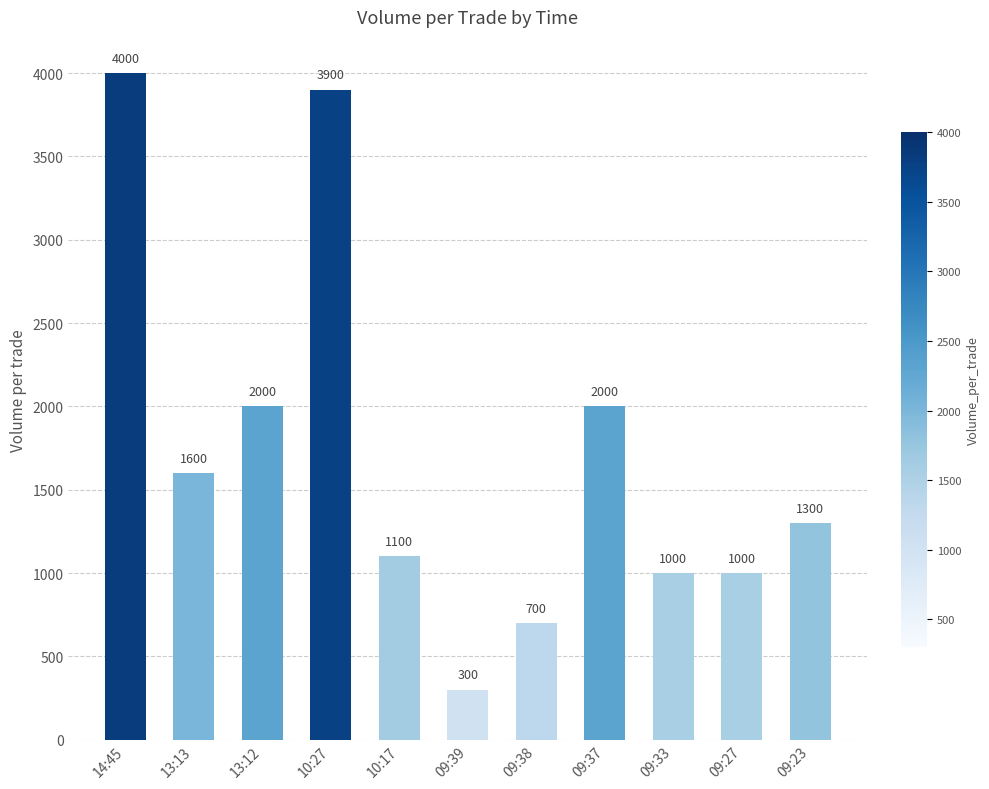

What is the difference between the maximum and minimum values?

3700